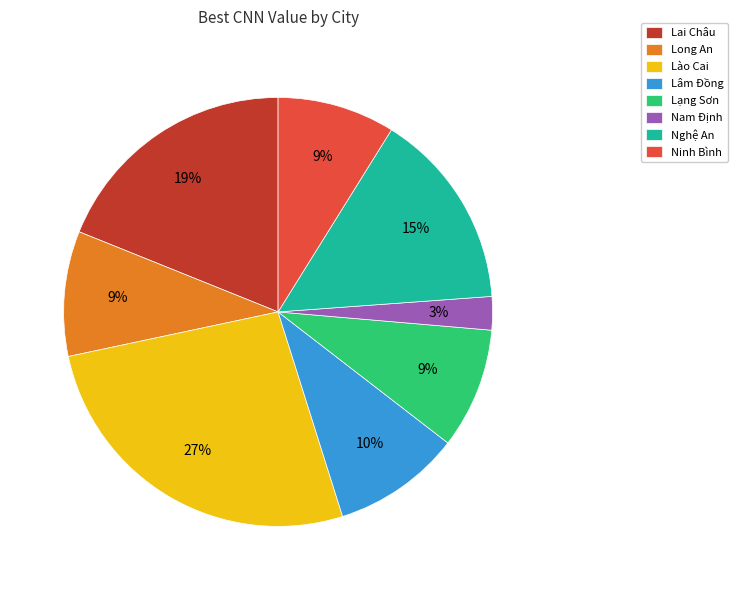

What is the ratio of the value at Lai Châu to the value at Lào Cai?

0.7